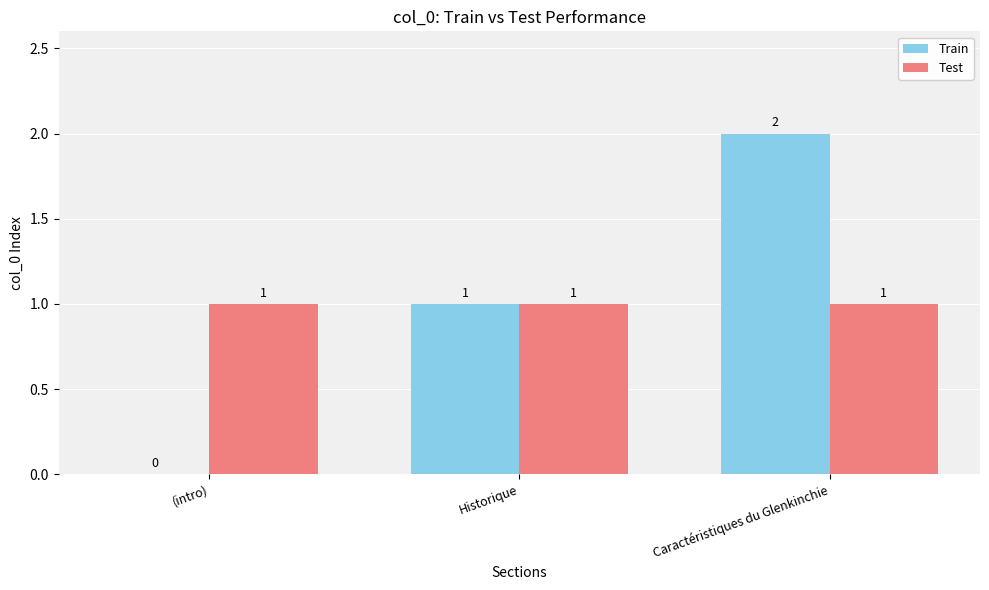

Are the bars grouped side by side (vs. stacked)?

Yes